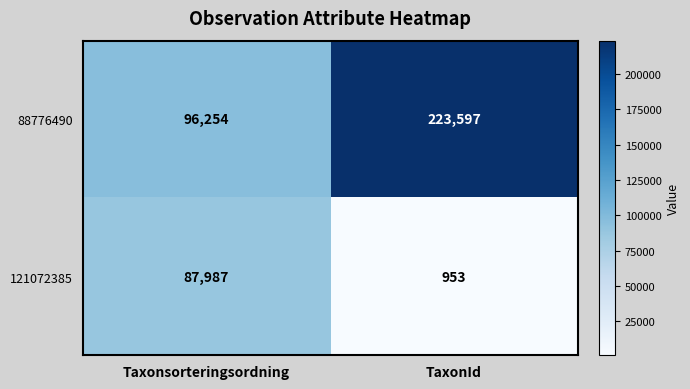

Reading left to right, list all the values displayed in this chart.

88776490: Taxonsorteringsordning=96254	TaxonId=223597
121072385: Taxonsorteringsordning=87987	TaxonId=953